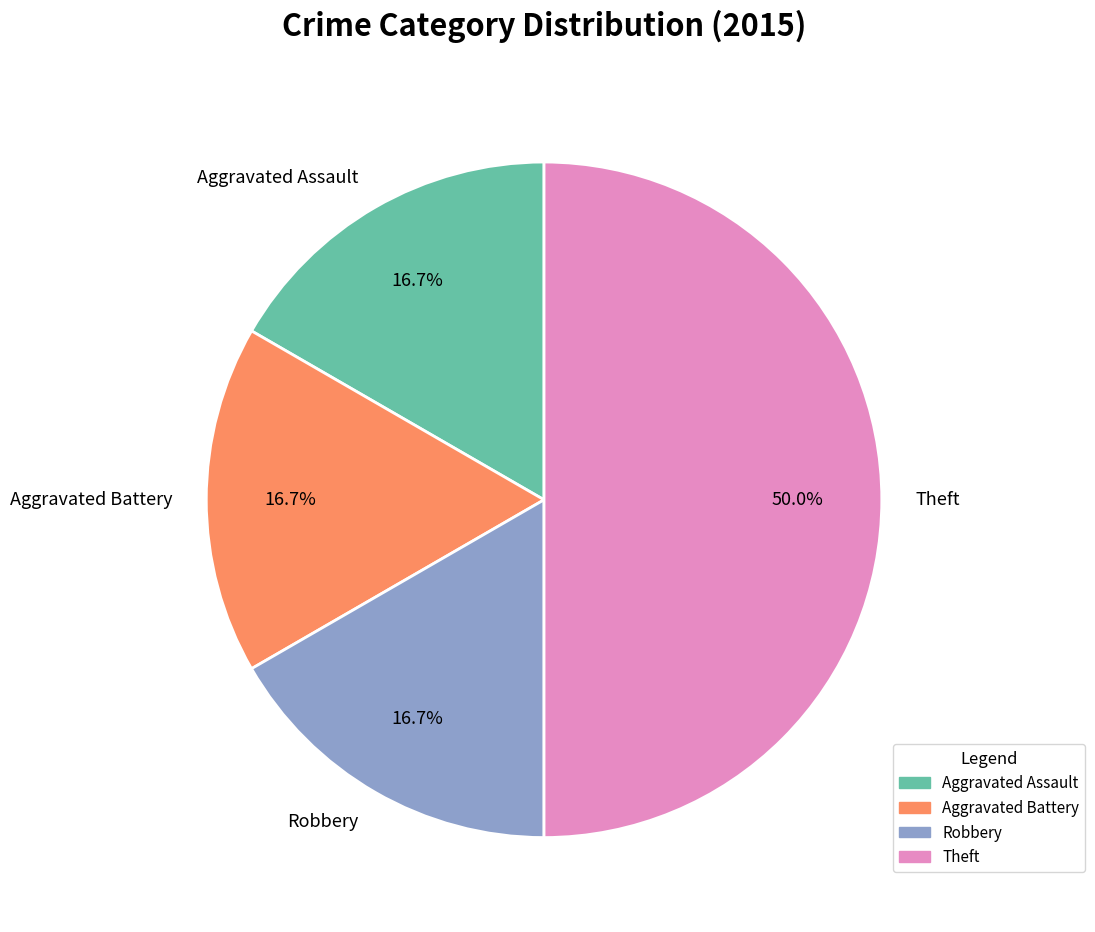

True or false: Aggravated Battery accounts for 28% of the total.

False